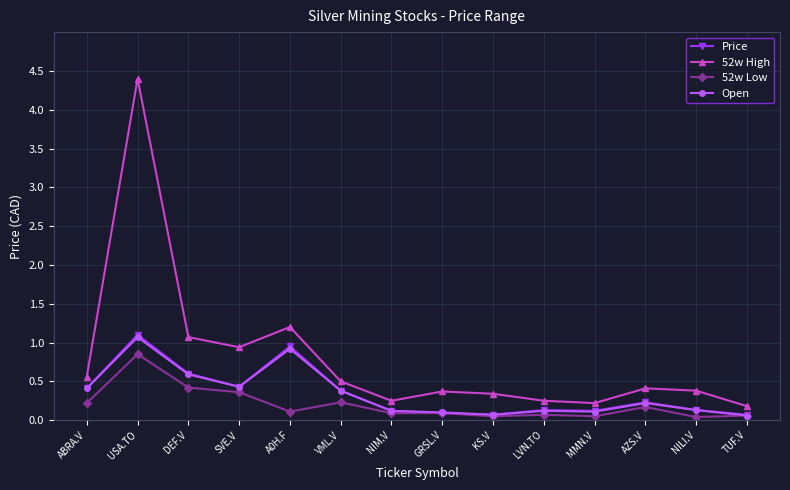

What position from the right is GRSL.V?

7